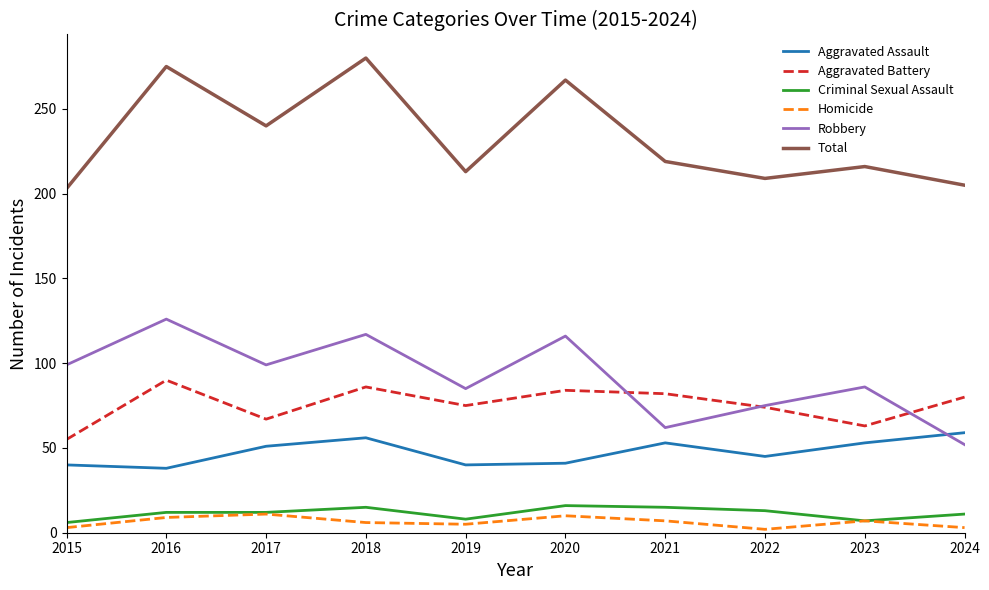

Which series has the largest range (max minus min)?

Total